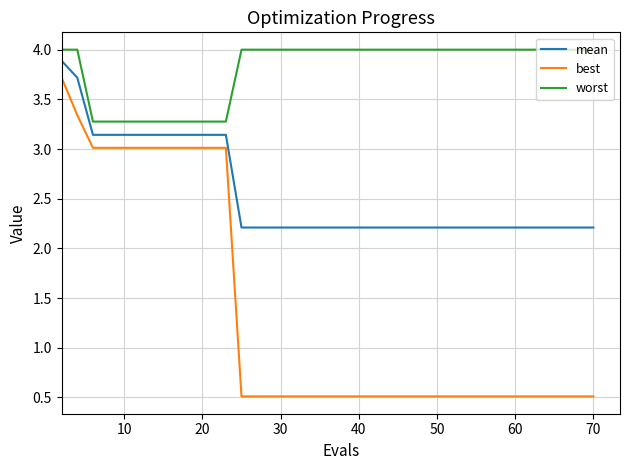

What is the maximum value shown in the chart?

4.0